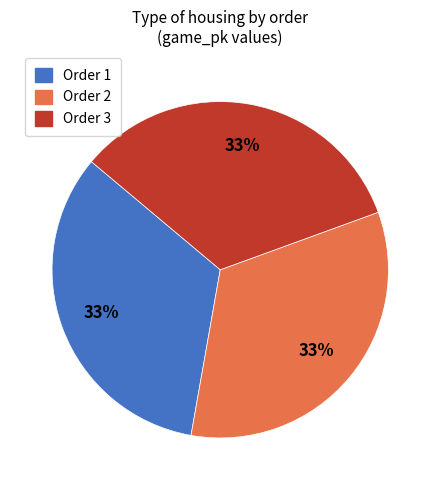

How many slices are in this pie chart?

3